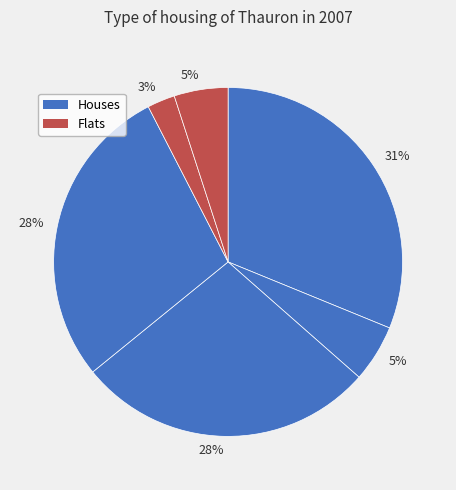

How many slices are in this pie chart?

6